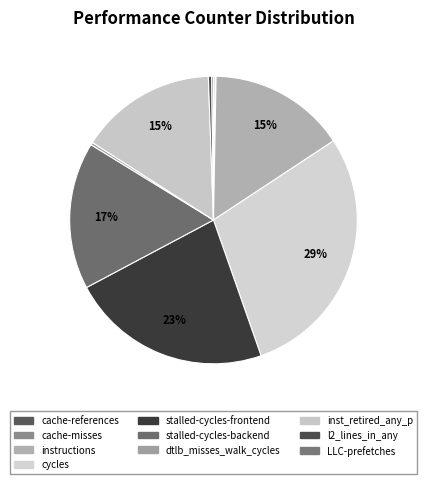

Is there a majority slice in this chart?

No